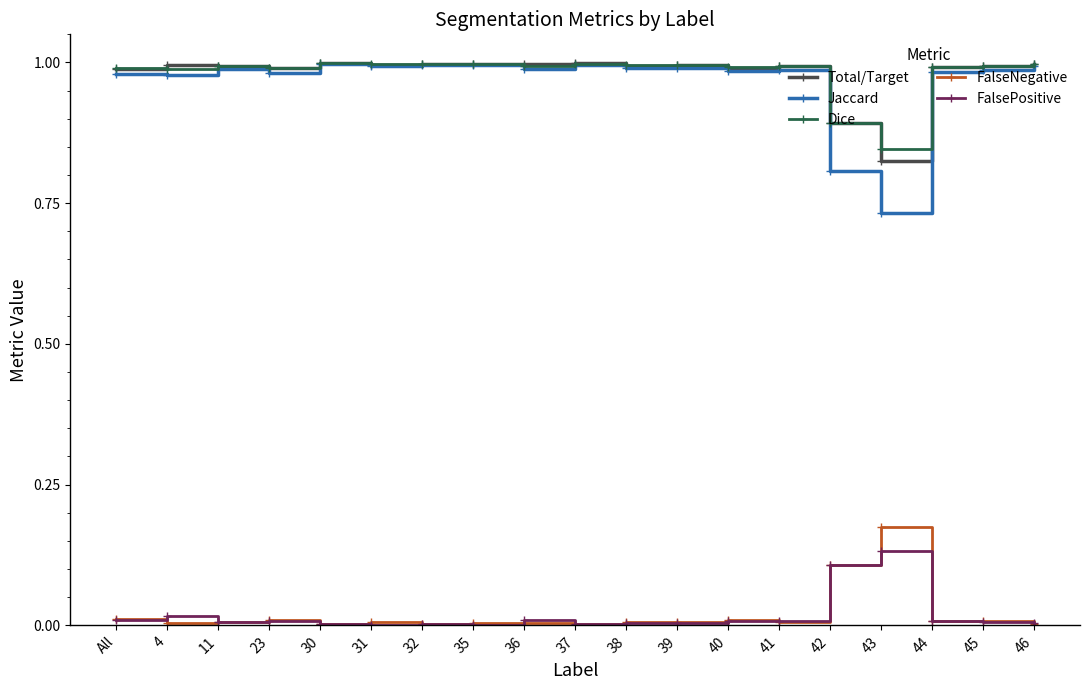

How many lines are shown in the chart?

5